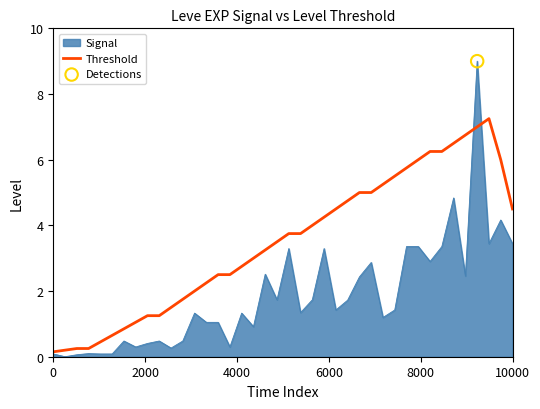

Which series has the widest spread of values?

Signal